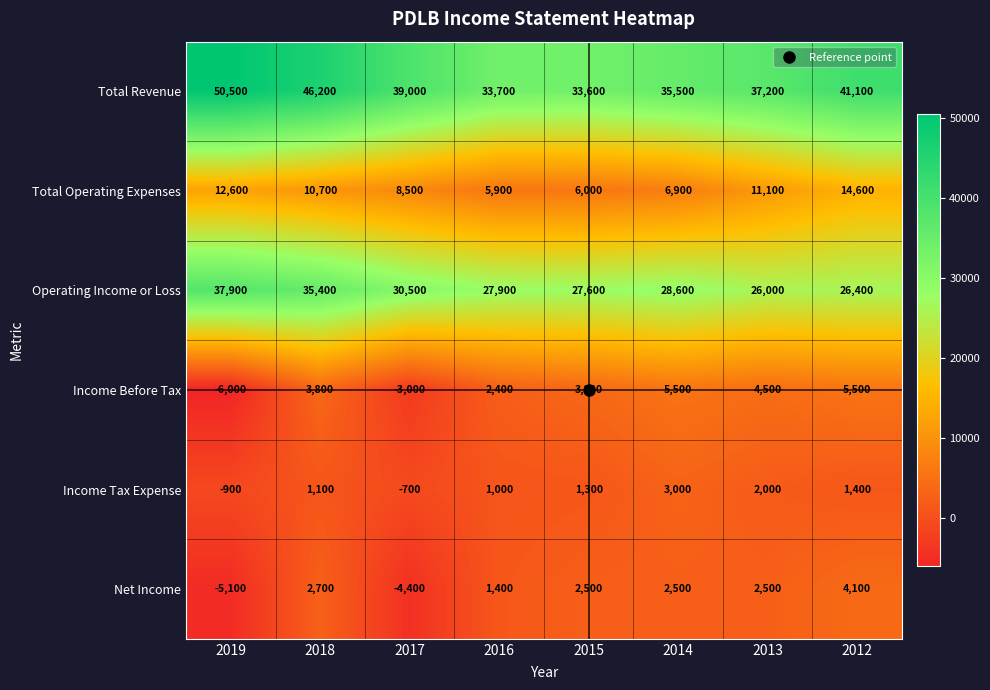

Rank the series by their maximum value, from lowest to highest.

Income Tax Expense, Net Income, Income Before Tax, Total Operating Expenses, Operating Income or Loss, Total Revenue